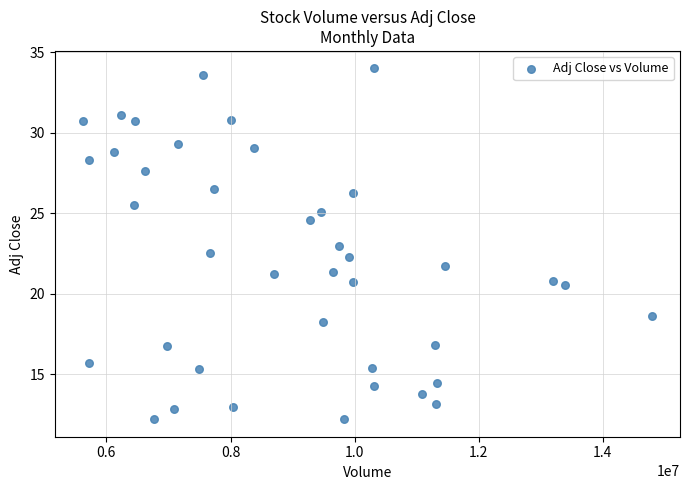

What is the range of X values (max minus min)?

9159400.0